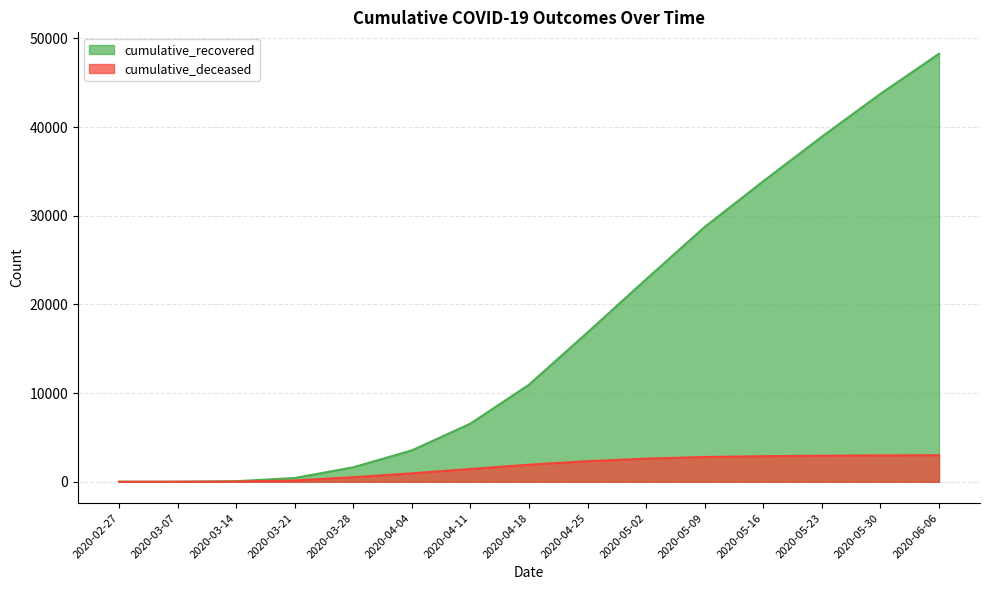

Reading left to right, transcribe all the data shown in this chart.

cumulative_recovered: 2020-02-27=3	2020-03-07=10	2020-03-14=63	2020-03-21=424	2020-03-28=1635	2020-04-04=3541	2020-04-11=6557	2020-04-18=10950	2020-04-25=16847	2020-05-02=22837	2020-05-09=28737	2020-05-16=33892	2020-05-23=38913	2020-05-30=43744	2020-06-06=48266
cumulative_deceased: 2020-02-27=0	2020-03-07=1	2020-03-14=20	2020-03-21=140	2020-03-28=517	2020-04-04=950	2020-04-11=1441	2020-04-18=1926	2020-04-25=2319	2020-05-02=2605	2020-05-09=2791	2020-05-16=2884	2020-05-23=2935	2020-05-30=2973	2020-06-06=2993